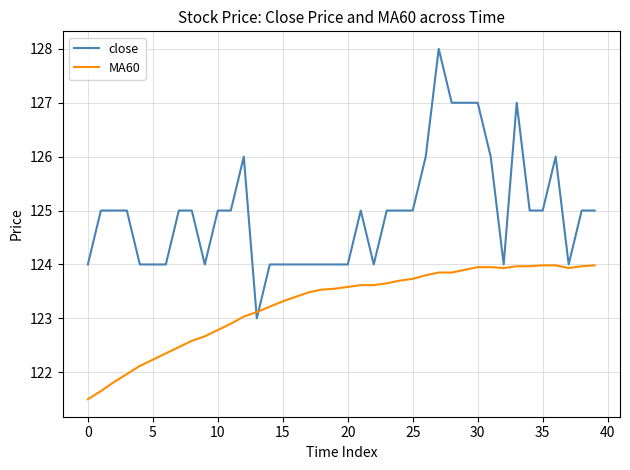

What is the smallest value displayed?

121.5